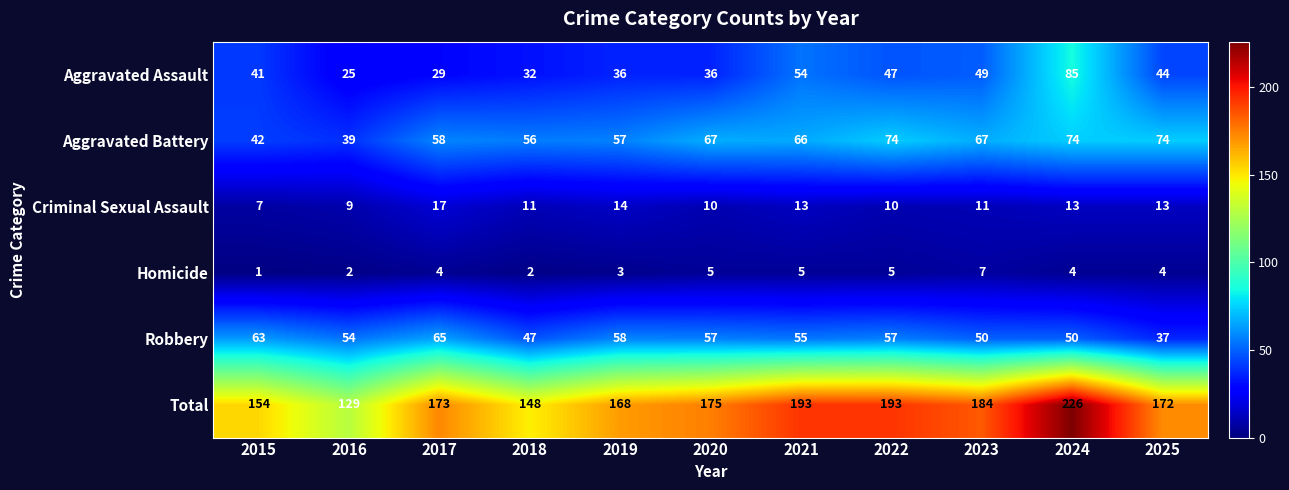

How many distinct data groups are displayed?

6